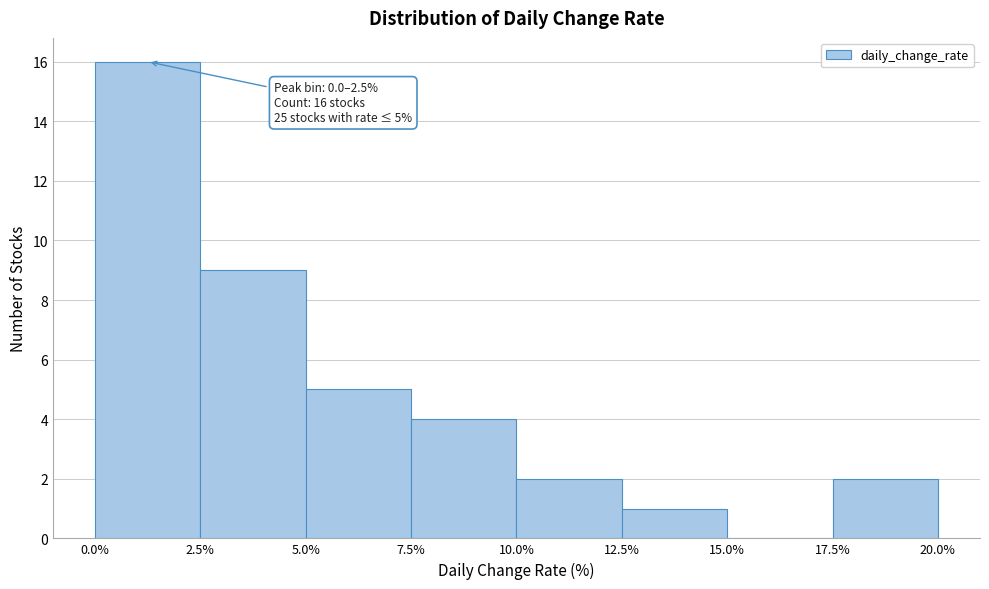

Which range on the x-axis has the tallest bar?

0.0% to 2.5%